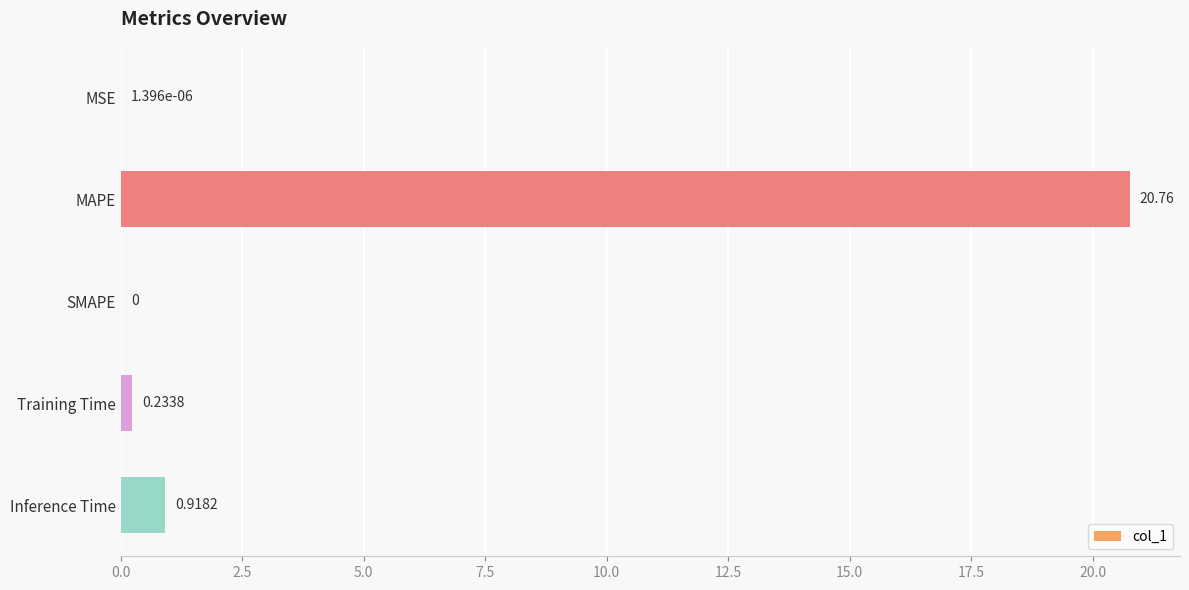

Count the number of categories in the chart.

5